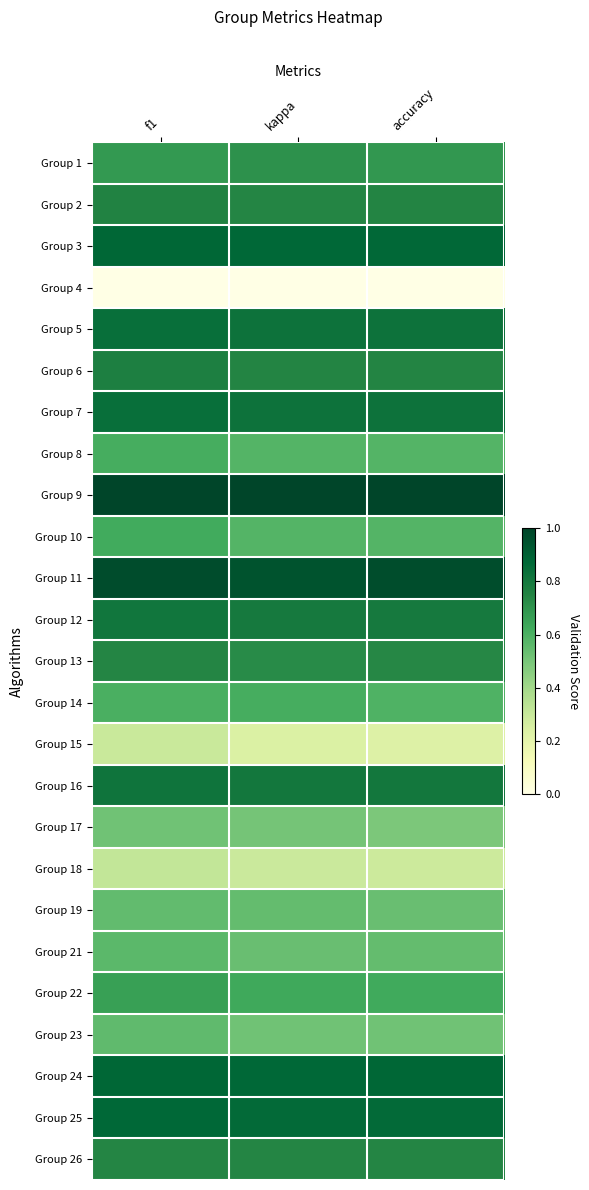

Reading left to right, transcribe all the data shown in this chart.

Group 1: f1=0.7	kappa=0.7	accuracy=0.7
Group 2: f1=0.8	kappa=0.7	accuracy=0.7
Group 3: f1=0.9	kappa=0.9	accuracy=0.9
Group 4: f1=0.0	kappa=0.0	accuracy=0.0
Group 5: f1=0.8	kappa=0.8	accuracy=0.8
Group 6: f1=0.8	kappa=0.7	accuracy=0.7
Group 7: f1=0.8	kappa=0.8	accuracy=0.8
Group 8: f1=0.6	kappa=0.6	accuracy=0.6
Group 9: f1=1.0	kappa=1.0	accuracy=1.0
Group 10: f1=0.6	kappa=0.6	accuracy=0.6
Group 11: f1=1.0	kappa=0.9	accuracy=1.0
Group 12: f1=0.8	kappa=0.8	accuracy=0.8
Group 13: f1=0.7	kappa=0.7	accuracy=0.7
Group 14: f1=0.6	kappa=0.6	accuracy=0.6
Group 15: f1=0.3	kappa=0.2	accuracy=0.2
Group 16: f1=0.8	kappa=0.8	accuracy=0.8
Group 17: f1=0.5	kappa=0.5	accuracy=0.5
Group 18: f1=0.3	kappa=0.3	accuracy=0.3
Group 19: f1=0.5	kappa=0.5	accuracy=0.5
Group 21: f1=0.6	kappa=0.5	accuracy=0.5
Group 22: f1=0.7	kappa=0.6	accuracy=0.6
Group 23: f1=0.6	kappa=0.5	accuracy=0.5
Group 24: f1=0.9	kappa=0.9	accuracy=0.9
Group 25: f1=0.9	kappa=0.9	accuracy=0.9
Group 26: f1=0.7	kappa=0.7	accuracy=0.7